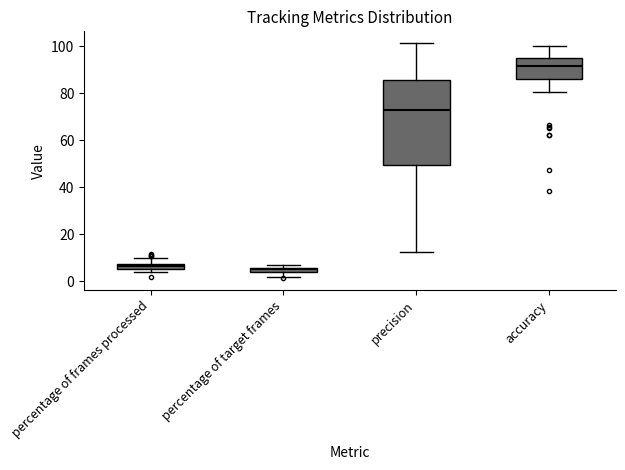

Comparing the boxes themselves (not the whiskers), which one is the tallest?

precision